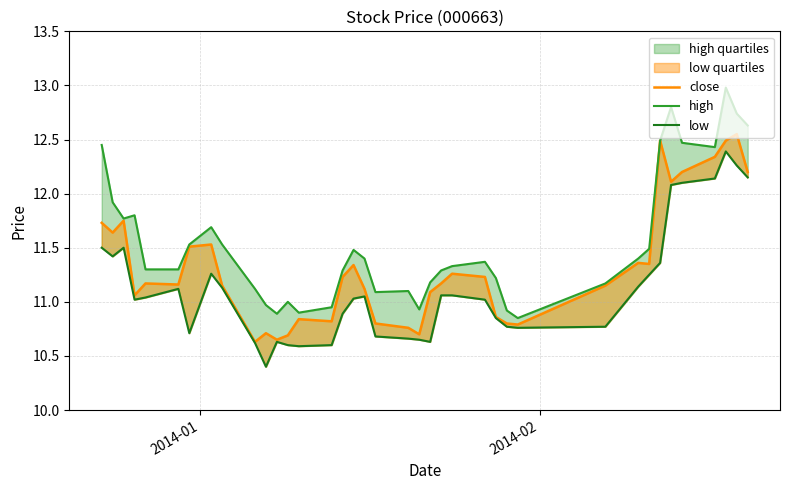

Is the value of high at 31 greater than the value of low at 5?

Yes